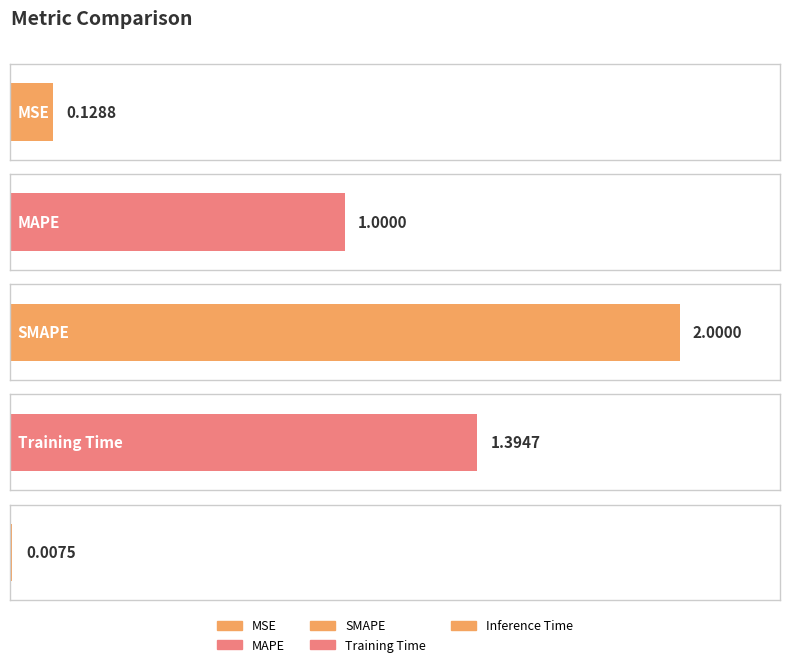

At which category does the chart reach its peak across all series?

SMAPE